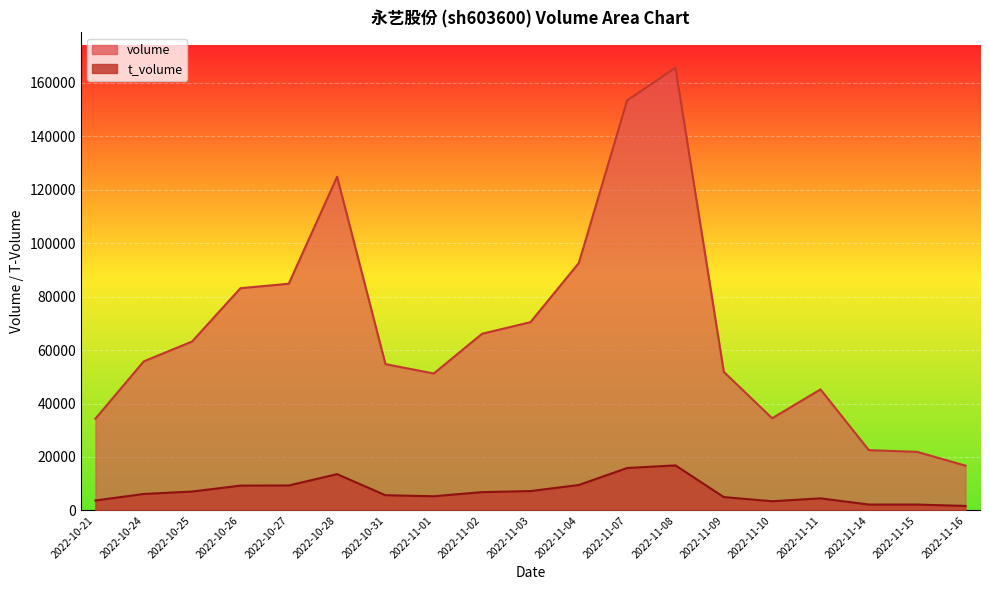

Between 2022-11-03 and 2022-10-28, which is larger?

2022-10-28